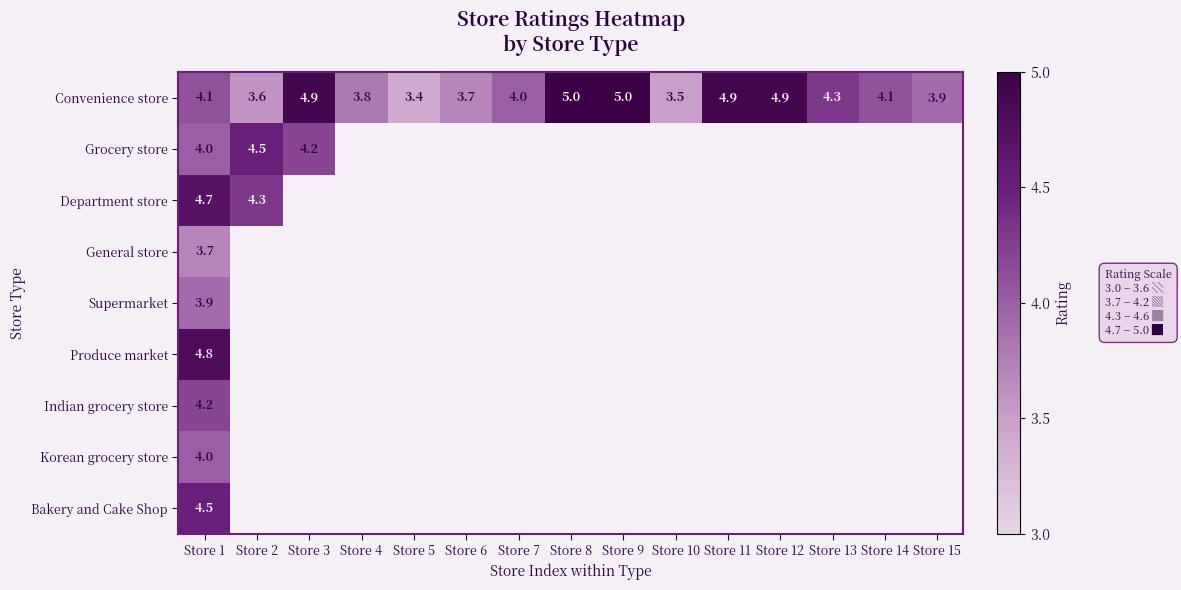

Is it true that General store equals 3.7 at Store 1?

True